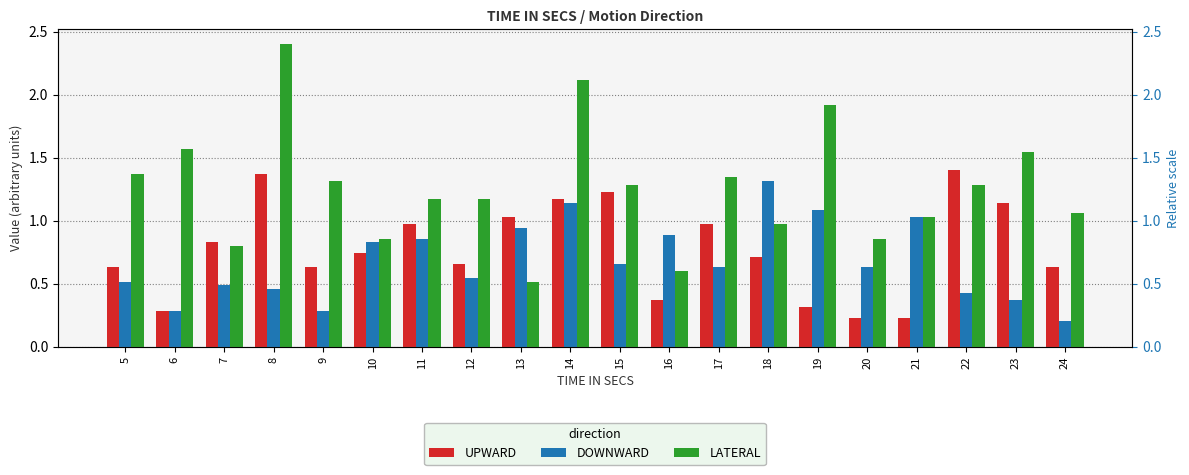

How many groups of bars are there?

20